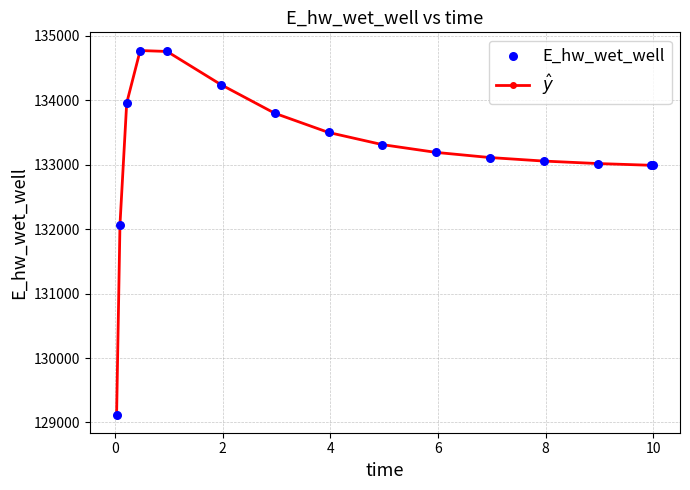

What is the sum of all values?

1997891.8